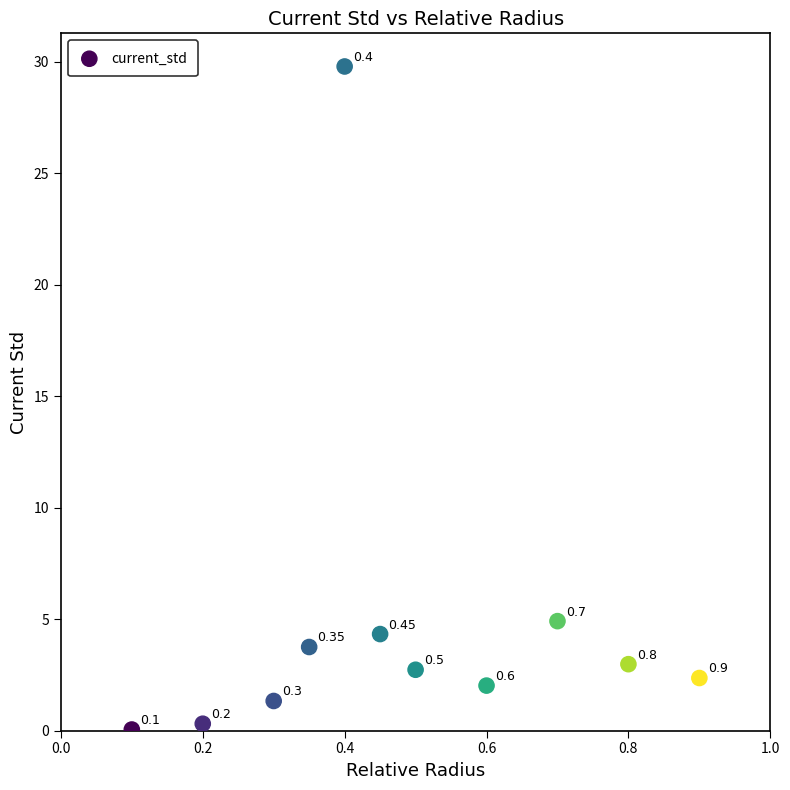

What is the average X value?

0.5